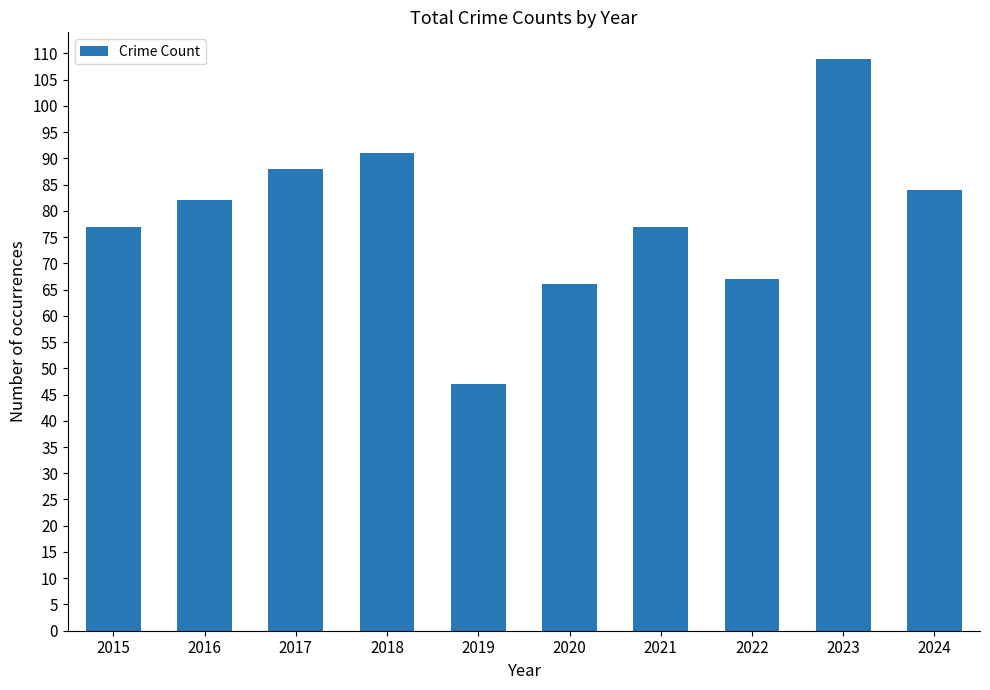

Approximately how many times larger is the value at 2016 compared to 2017?

0.9